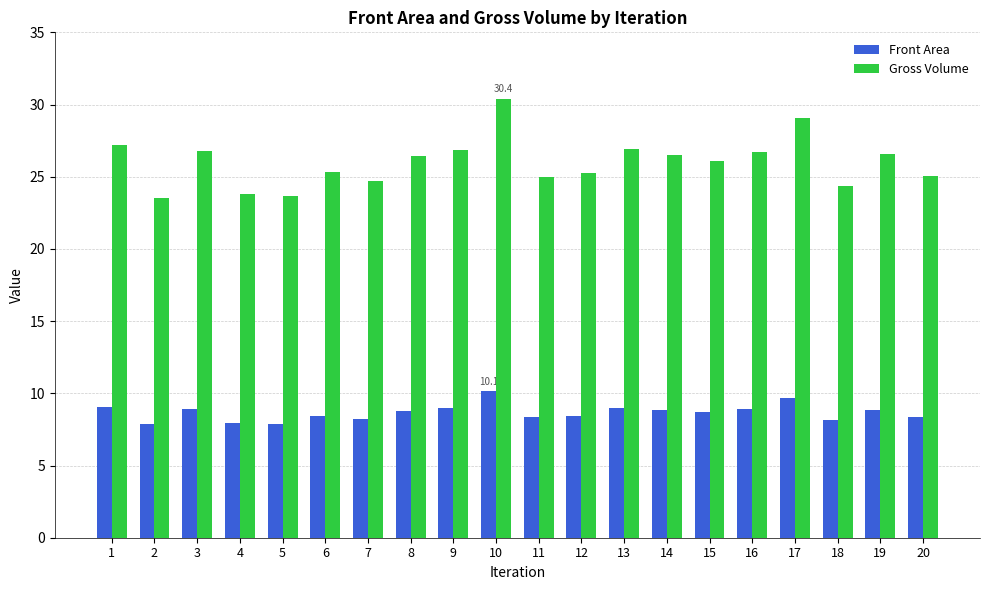

What is the value of the Front Area bar at the 4th from the left?

7.9